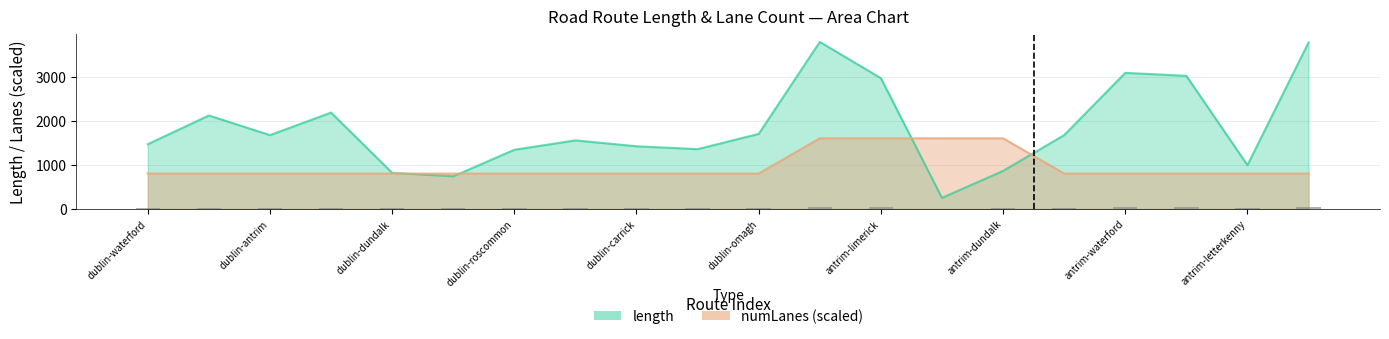

Reading right to left, list all the values displayed in this chart.

length: 3774.1	992.0	3016.7	3084.0	1672.4	860.0	248.2	2964.1	3786.4	1700.3	1354.0	1419.2	1553.0	1340.0	737.8	816.6	2183.0	1672.4	2117.6	1466.1
numLanes: 800.0	800.0	800.0	800.0	800.0	1600.0	1600.0	1600.0	1600.0	800.0	800.0	800.0	800.0	800.0	800.0	800.0	800.0	800.0	800.0	800.0